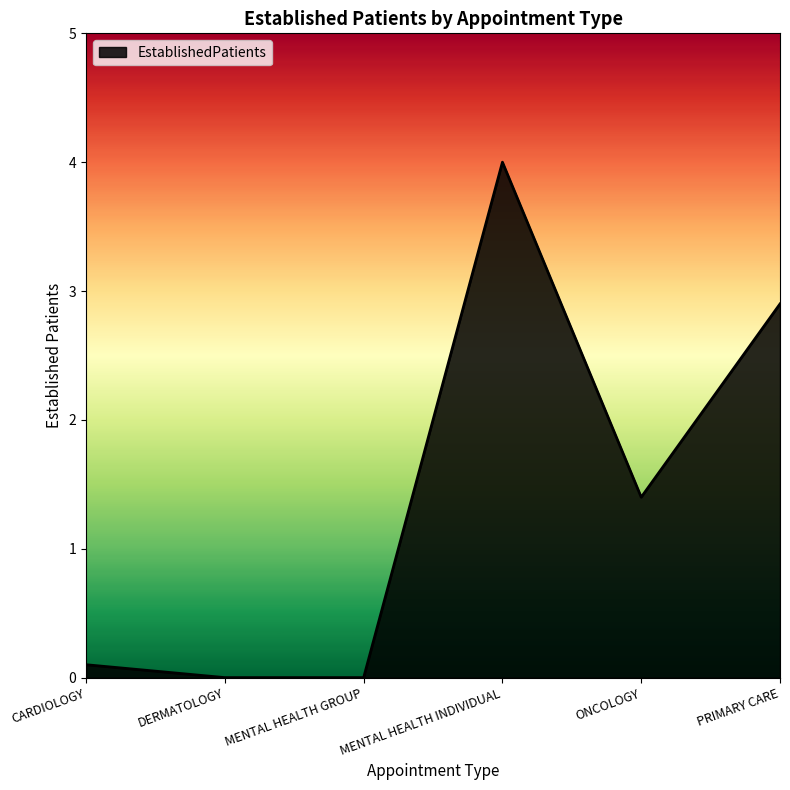

What is the greatest value displayed?

4.0